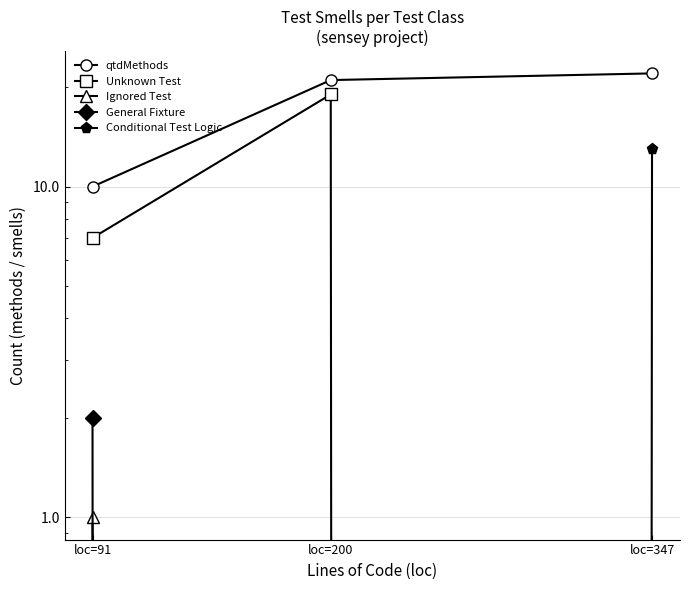

Which category has the highest value in the qtdMethods series?

loc=347